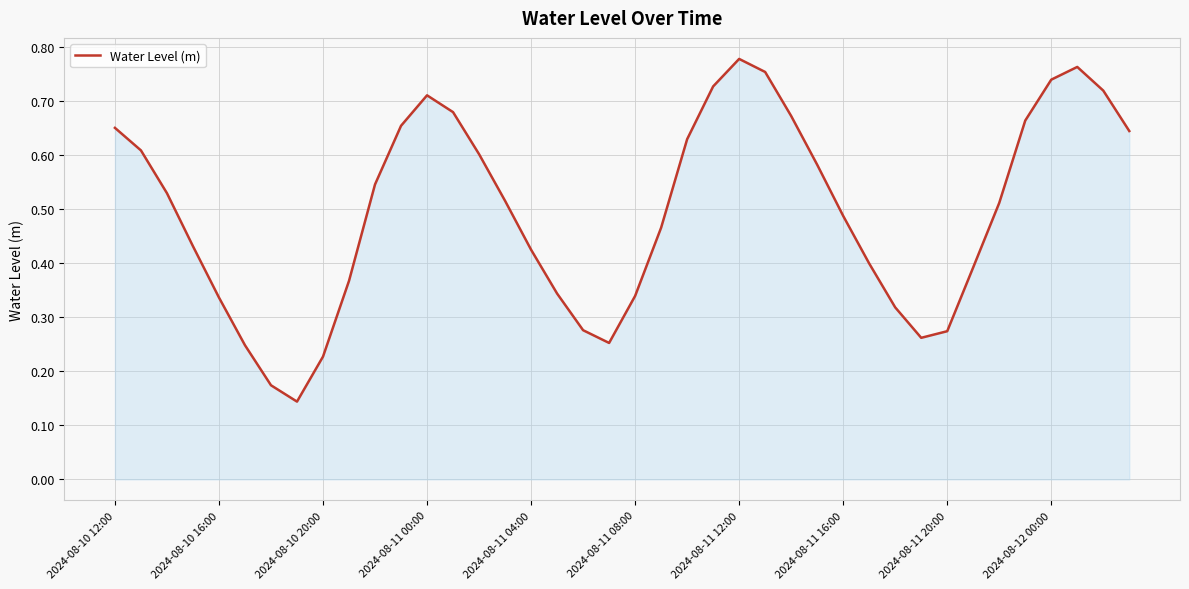

Does the chart display data point markers on the line(s)?

No